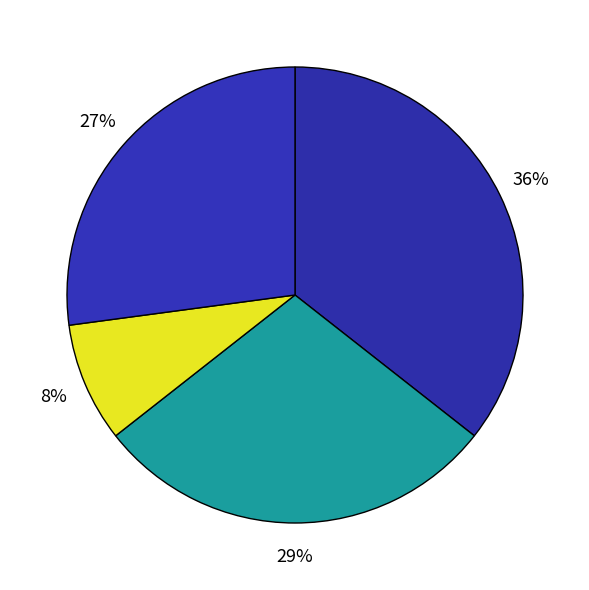

To the nearest percent, what is the average slice percentage?

25%